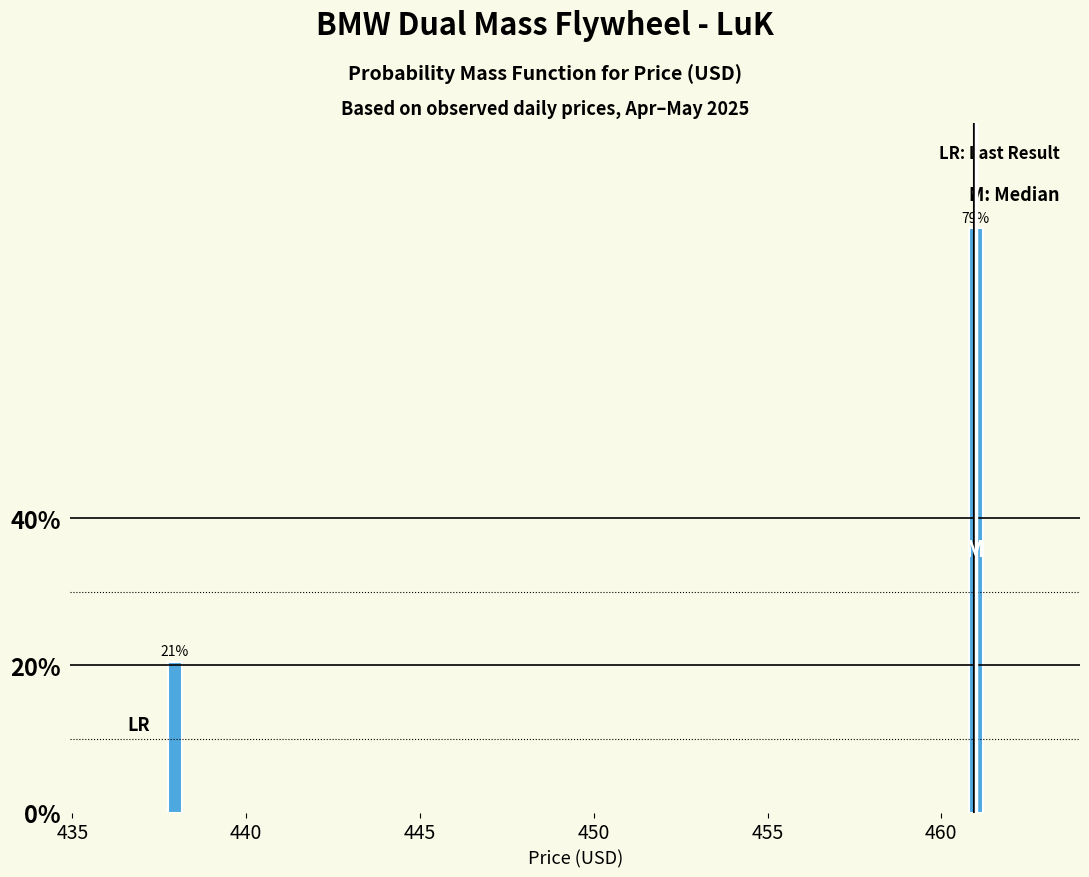

How many bars are there in total?

2